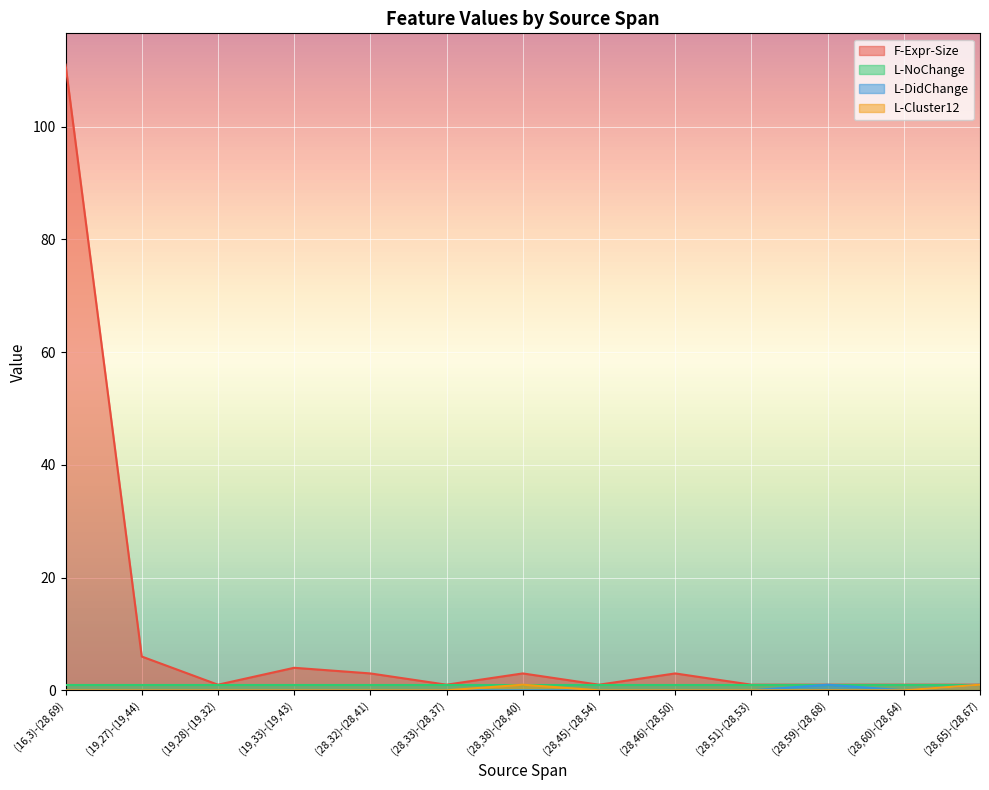

At which category is the sum across all series the highest?

(16,3)-(28,69)